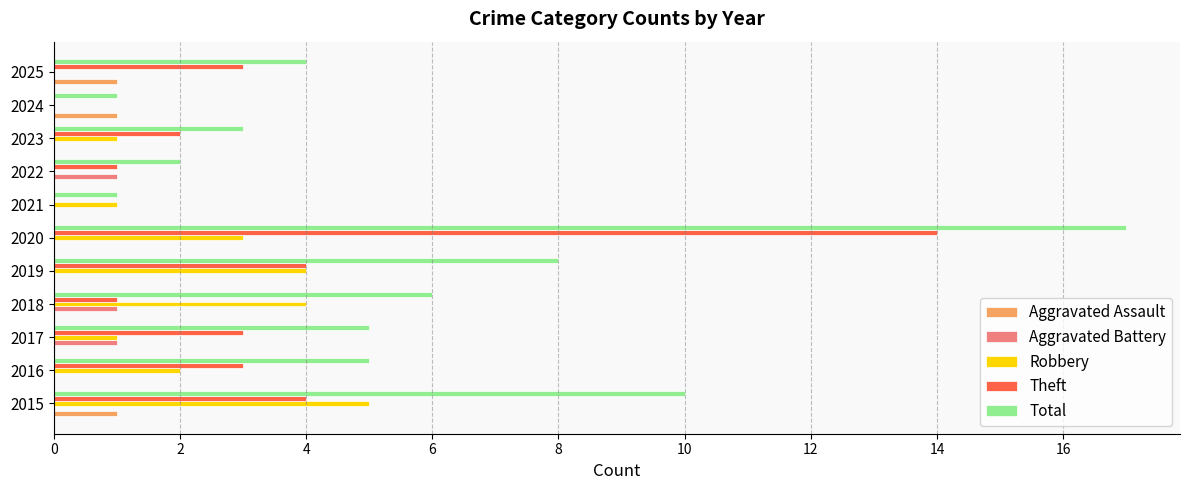

What is the highest value of the Theft series?

14